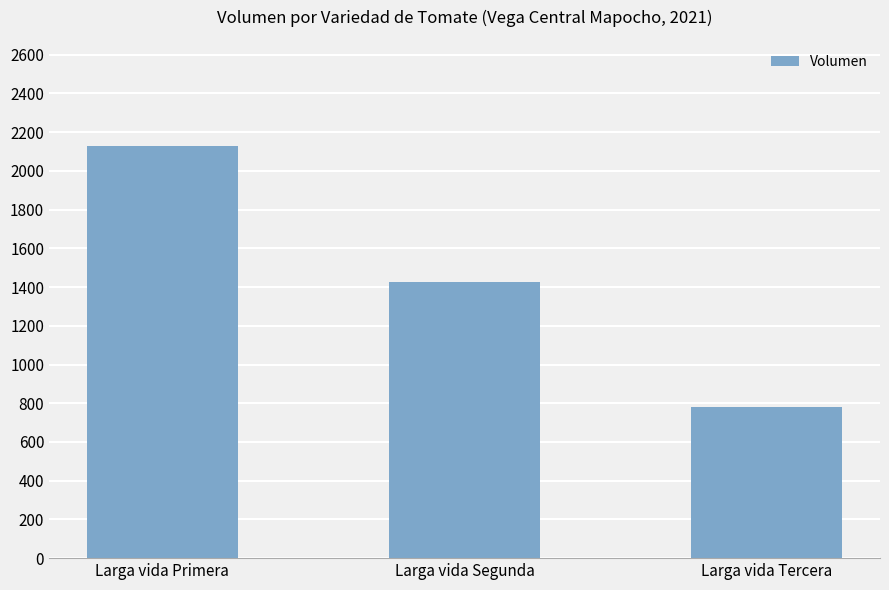

Which category has the lowest value across all series?

Larga vida Tercera